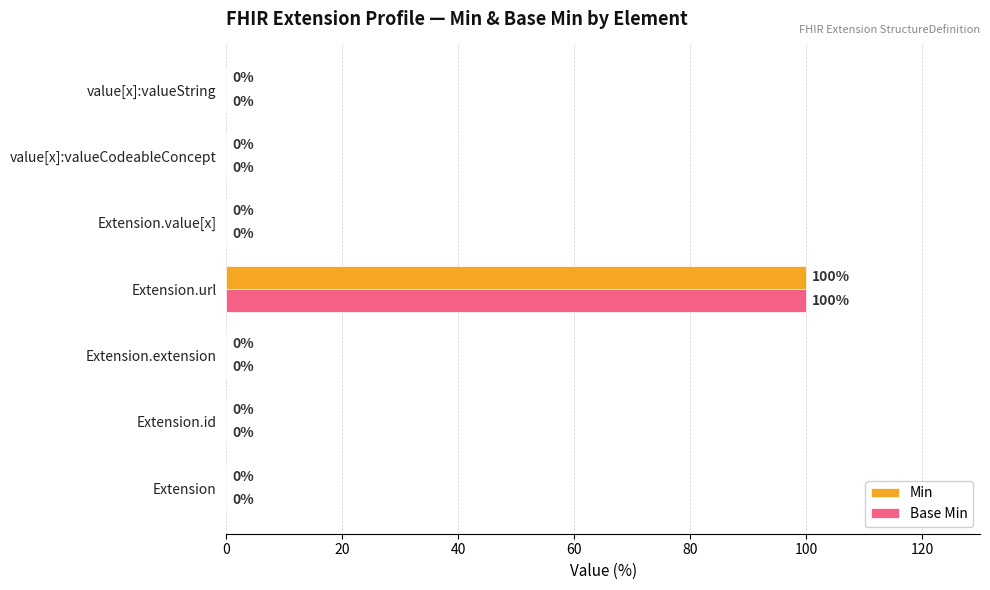

The Base Min series shows 0 at Extension.id. True or false?

True